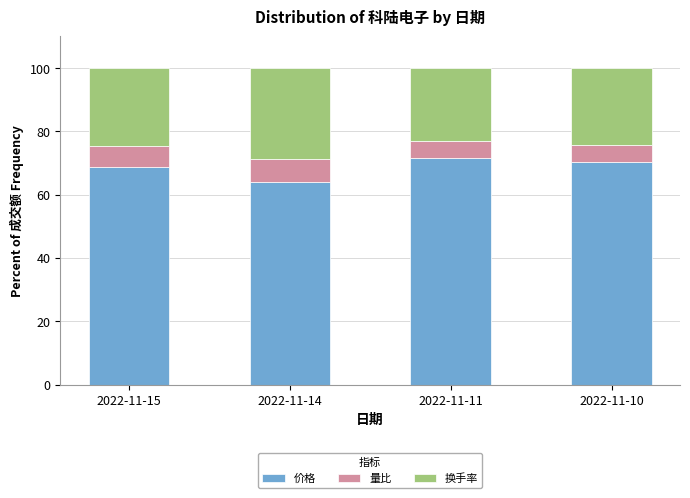

Reading right to left, what are the values for 价格?

2022-11-10=70.2	2022-11-11=71.5	2022-11-14=63.9	2022-11-15=68.6